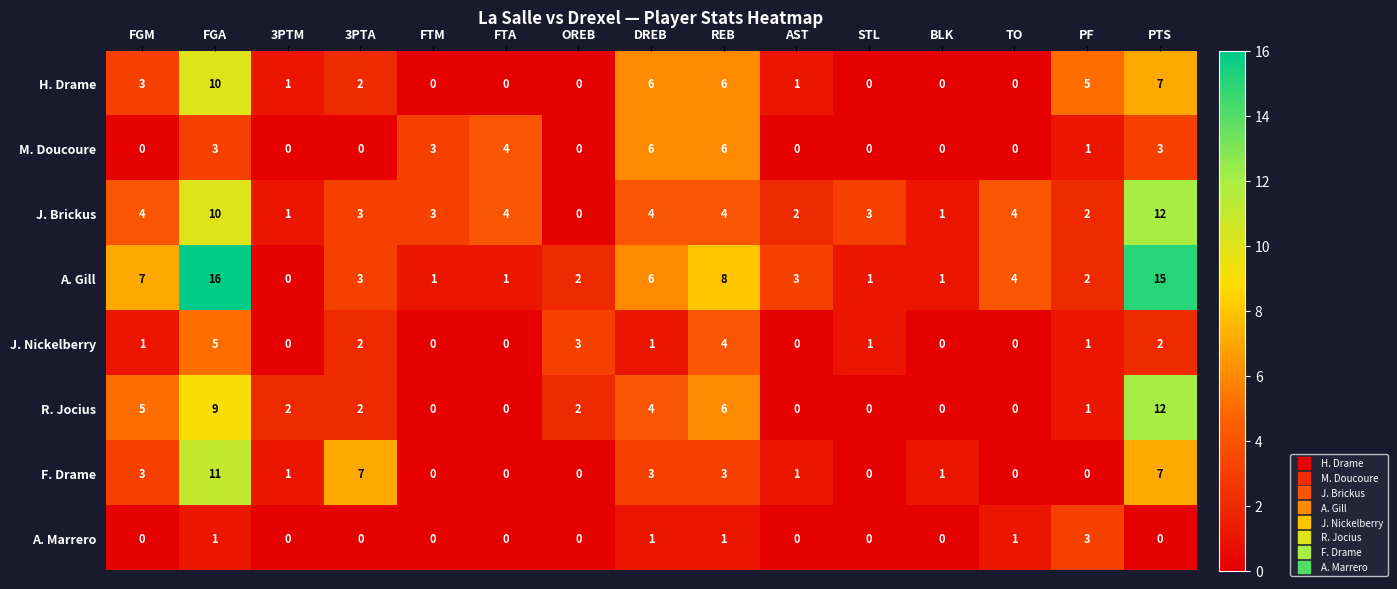

Between FGM and TO, which series saw the biggest shift?

R. Jocius